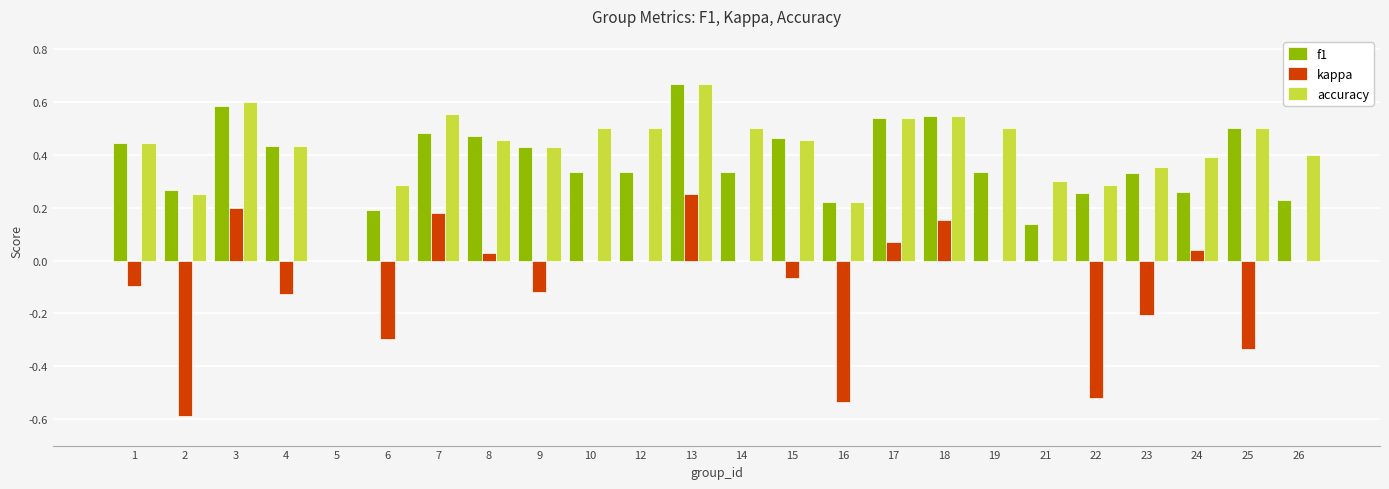

Which series has the largest range (max minus min)?

kappa